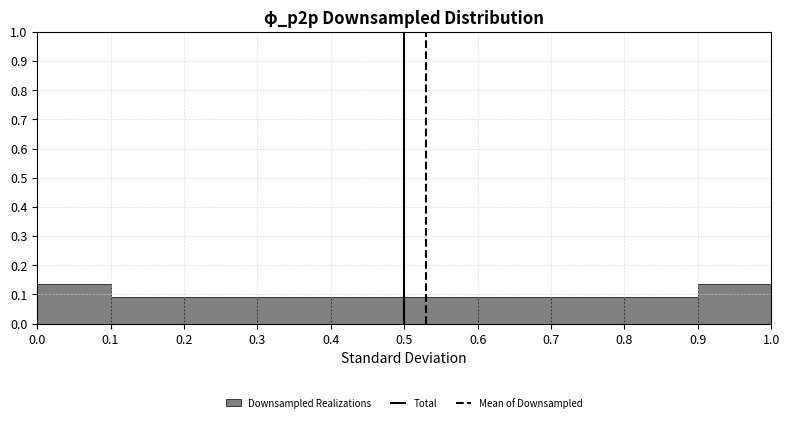

Reading left to right, transcribe this chart: for each bar, give the range it covers on the x-axis and its height. The values are not printed on the chart, so give them approximately, as read against the axis.

0.0 to 0.1: 0.14
0.1 to 0.2: 0.09
0.2 to 0.3: 0.09
0.3 to 0.4: 0.09
0.4 to 0.5: 0.09
0.5 to 0.6: 0.09
0.6 to 0.7: 0.09
0.7 to 0.8: 0.09
0.8 to 0.9: 0.09
0.9 to 1.0: 0.14